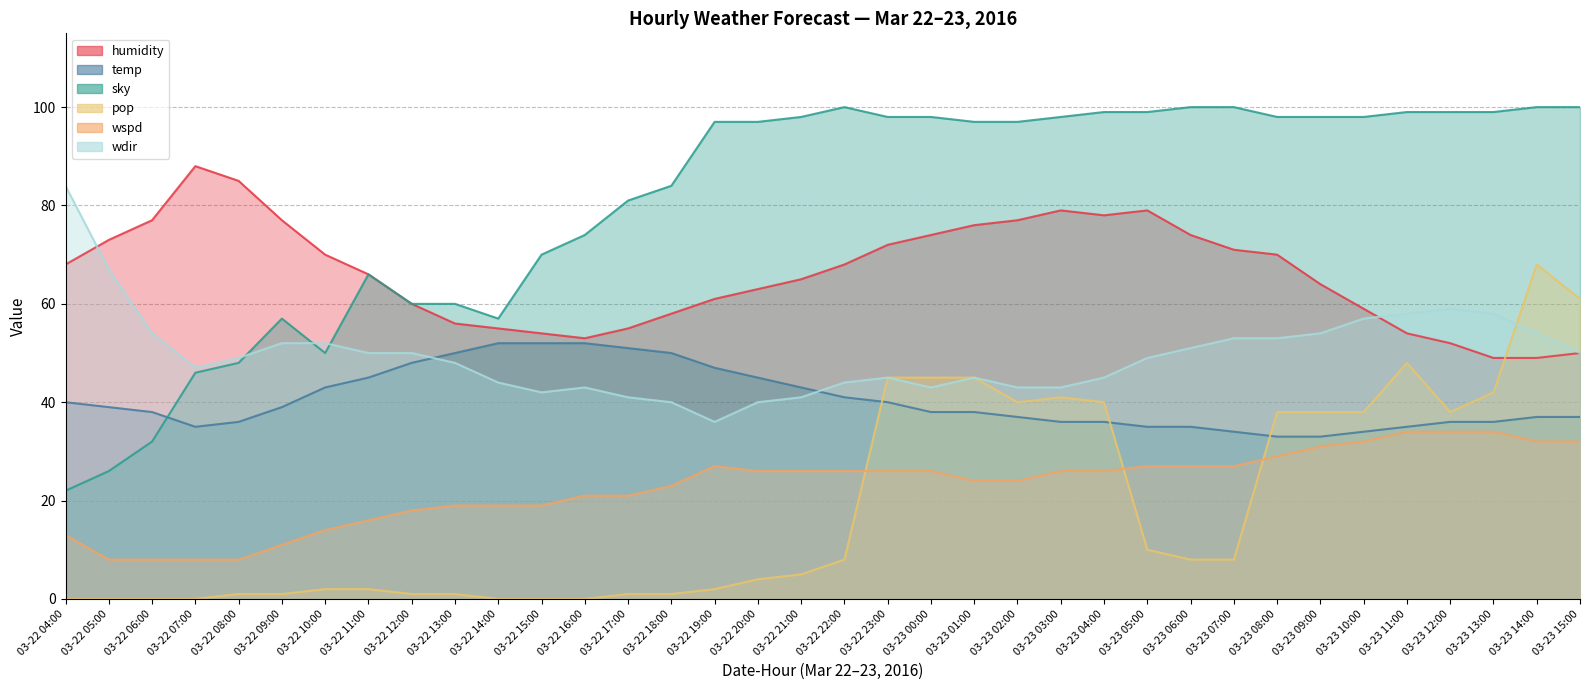

Rank the series at 03-22 15:00 from highest to lowest value.

sky, humidity, temp, wdir, wspd, pop